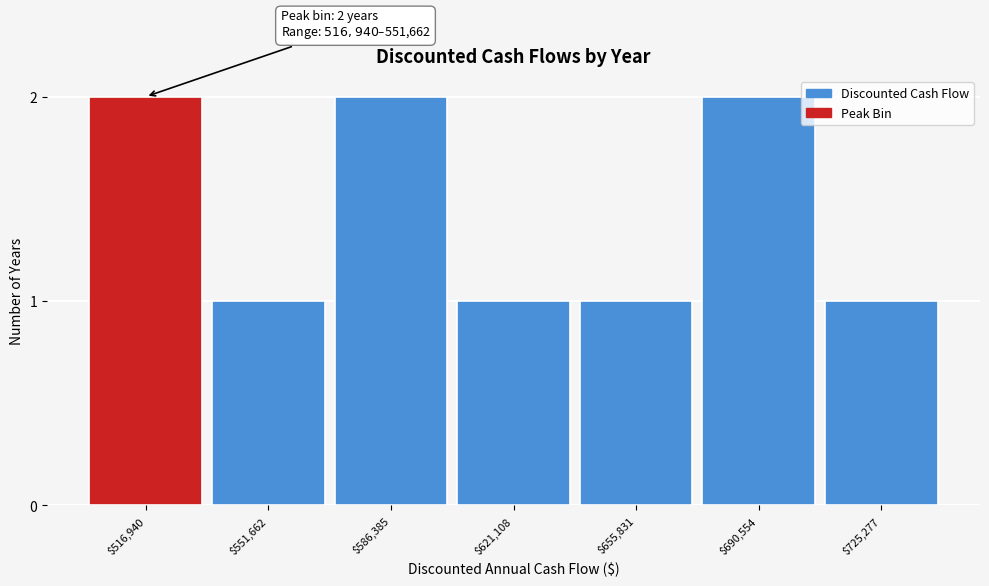

Reading left to right, list all the values displayed in this chart.

2	1	2	1	1	2	1